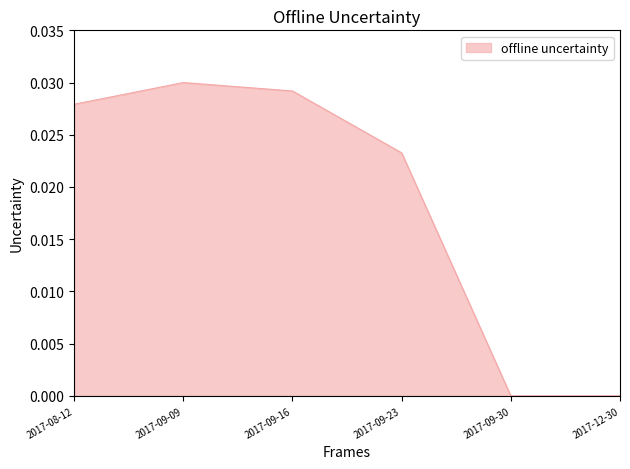

At which category does the chart reach its peak across all series?

2017-09-09